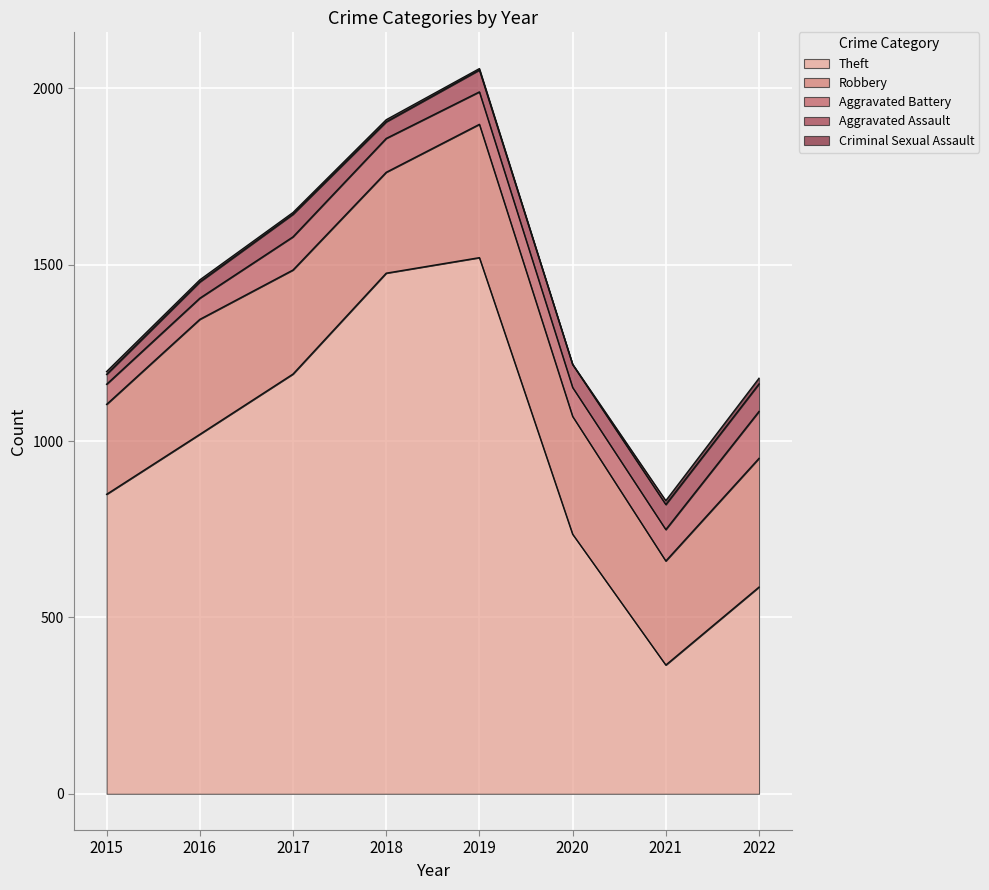

Which has a higher value, 2018 or 2021?

2018